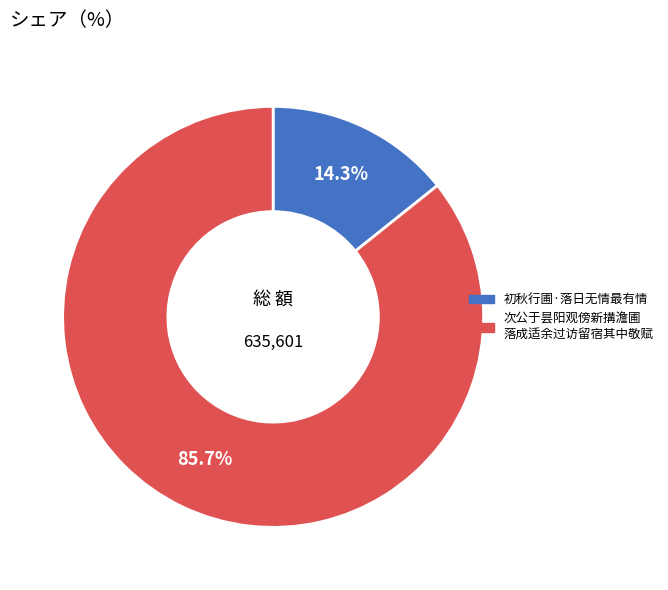

Is there a majority slice in this chart?

Yes